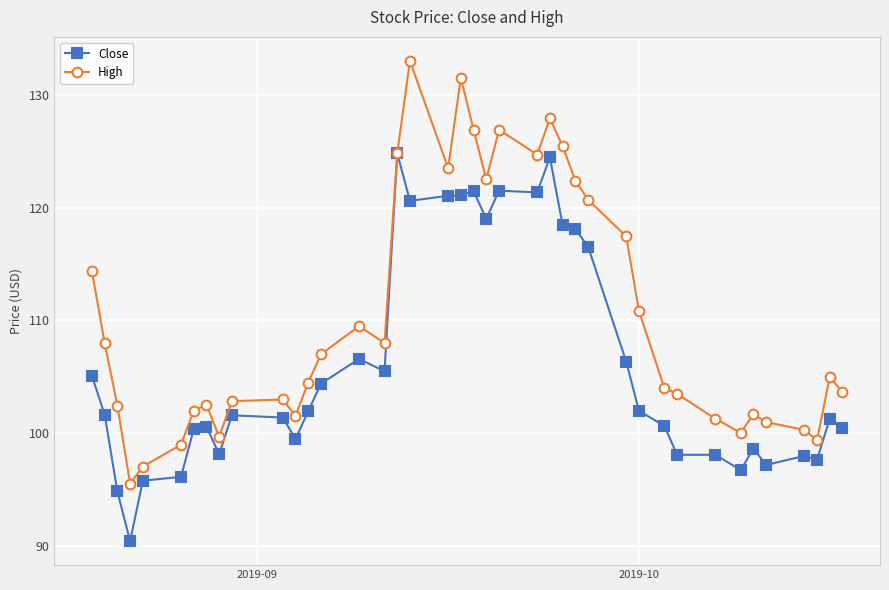

List the series in order of their peak value, lowest first.

Close, High